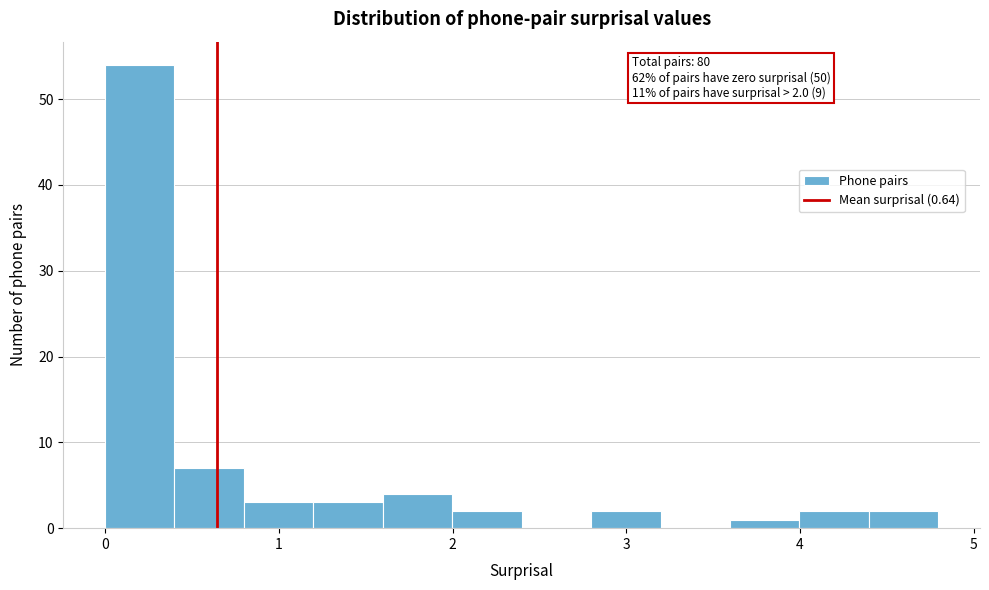

Read against the x-axis, roughly where is the centre of the tallest bar?

0.2